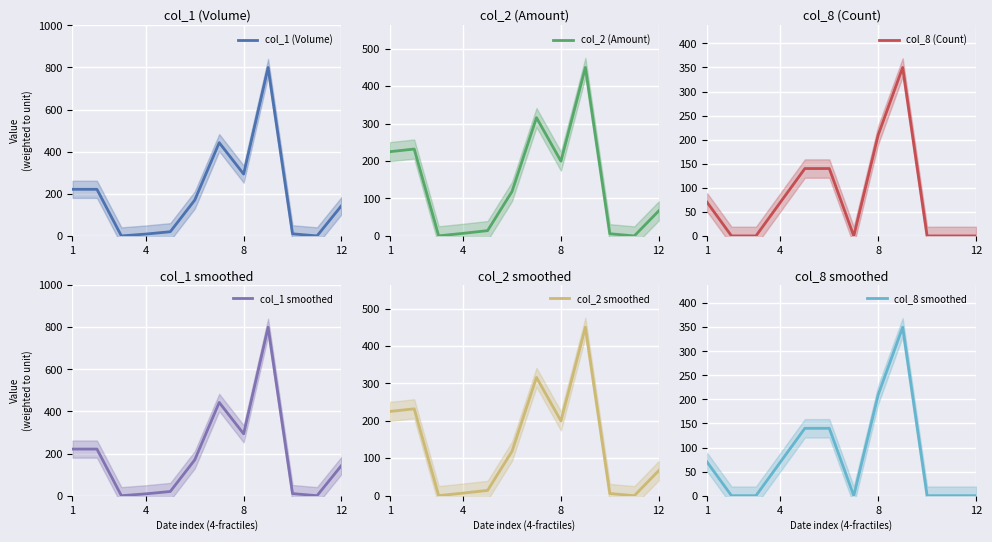

True or false: col_2 smoothed and col_2 (Amount) cross at least once.

False